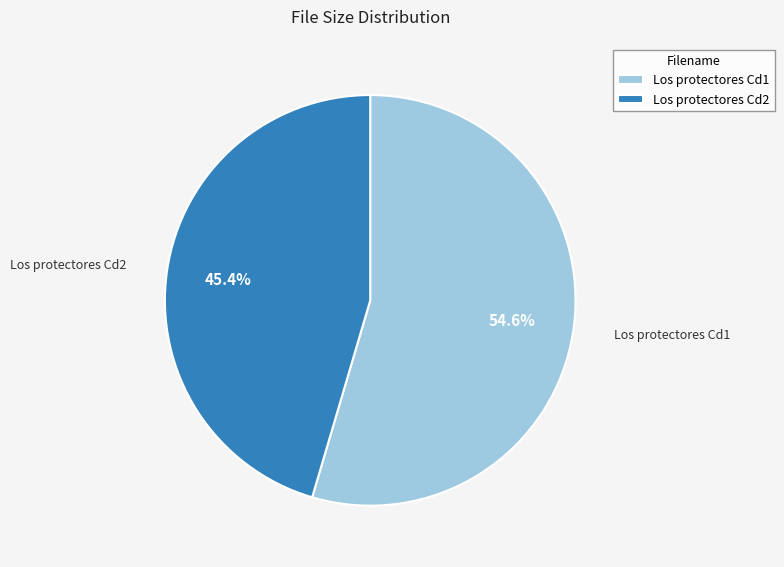

What percentage is the Los protectores Cd1 slice, to the nearest percent?

55%